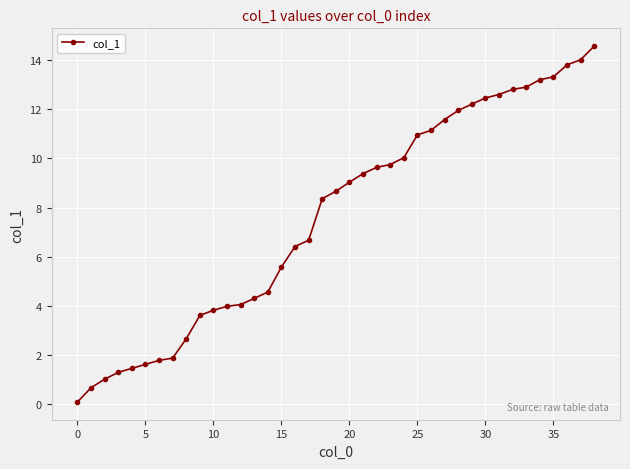

What is the minimum value shown in the chart?

0.1